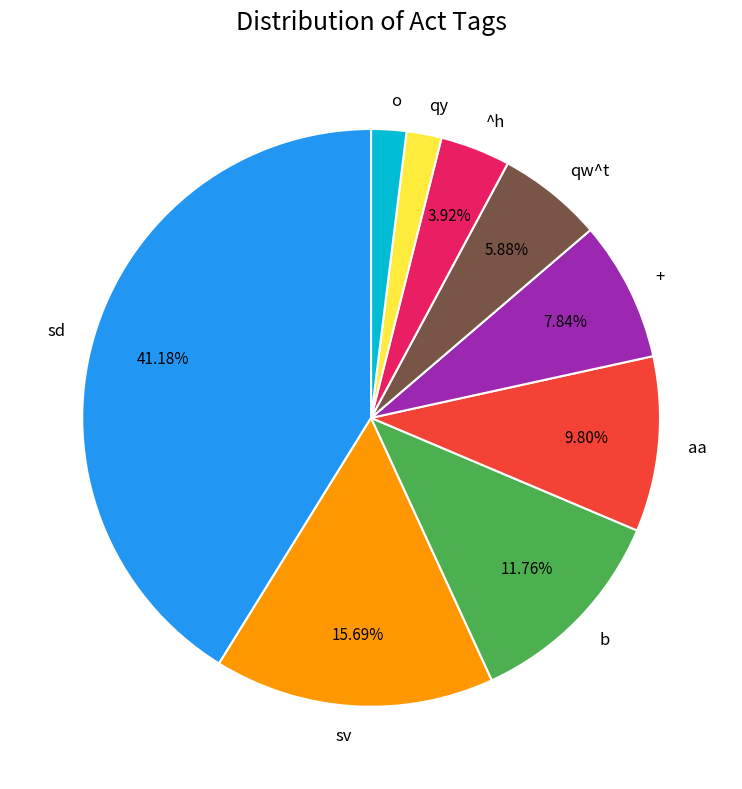

Does sv represent more than half of the total?

No